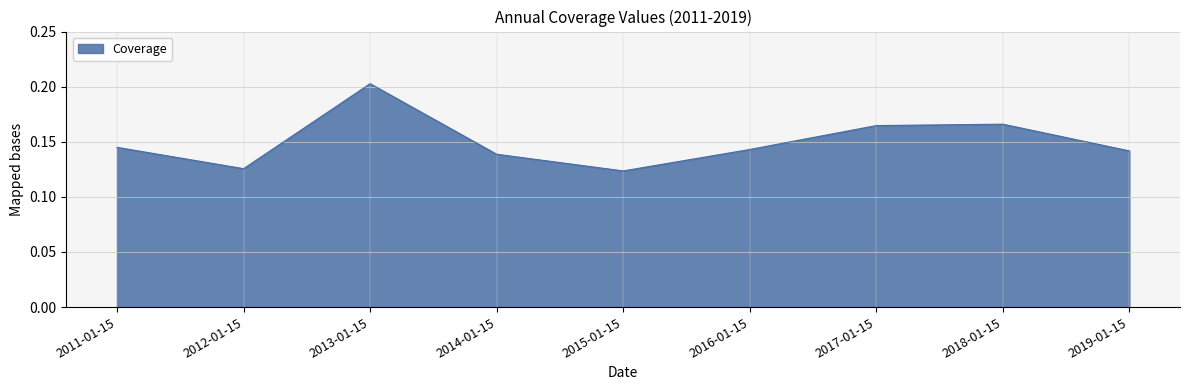

At which label is the value closest to 0?

2015-01-15